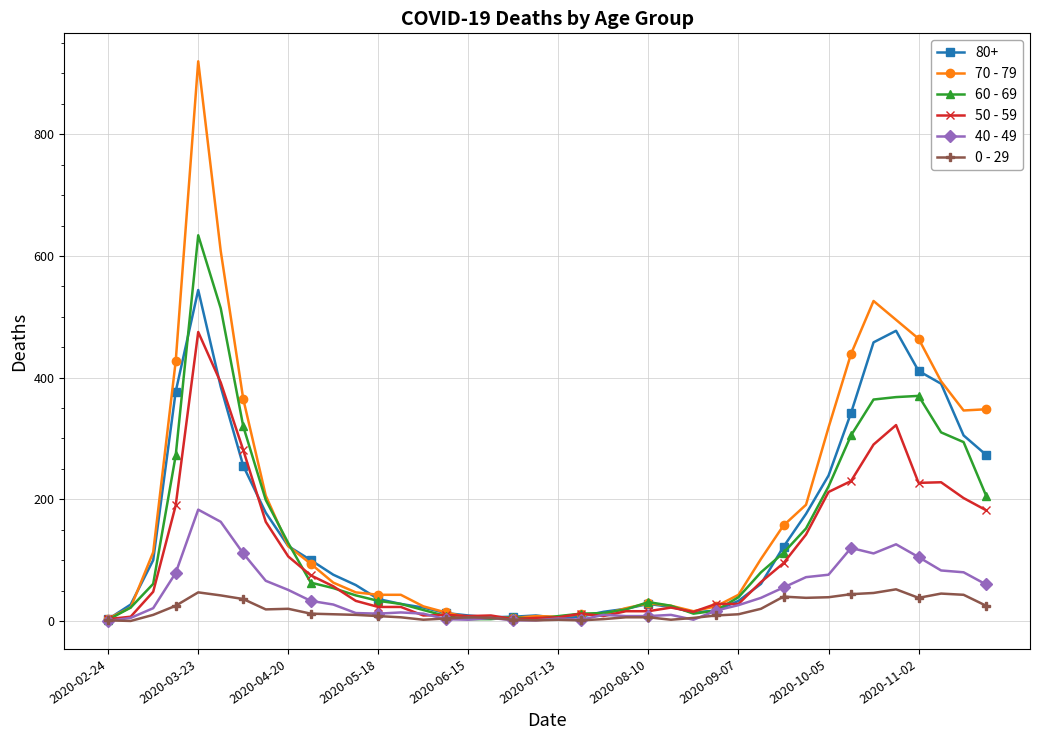

What is the value of the 70 - 79 point at the 38th from the left?

394